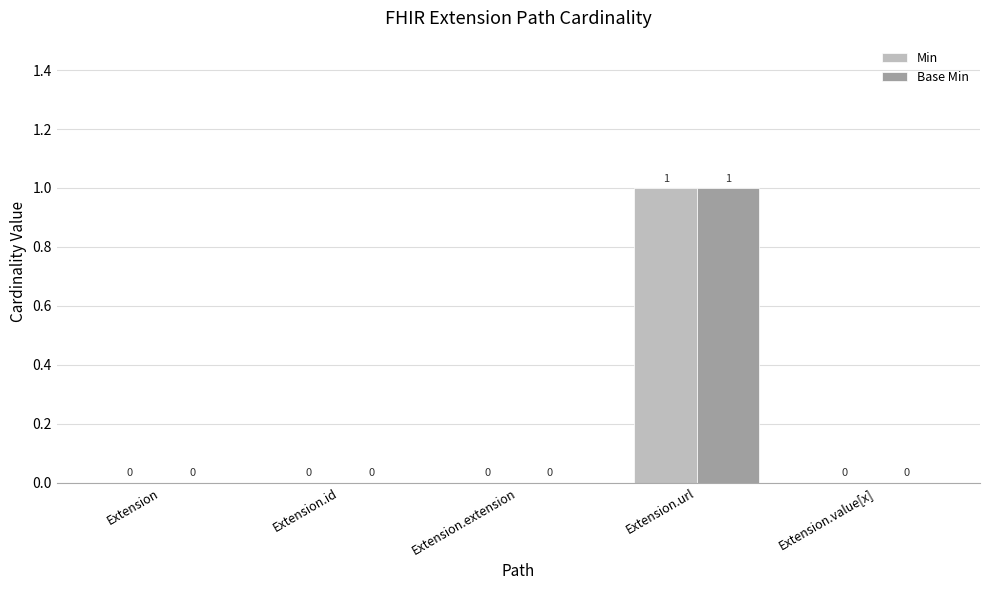

How many categories are shown in the chart?

5